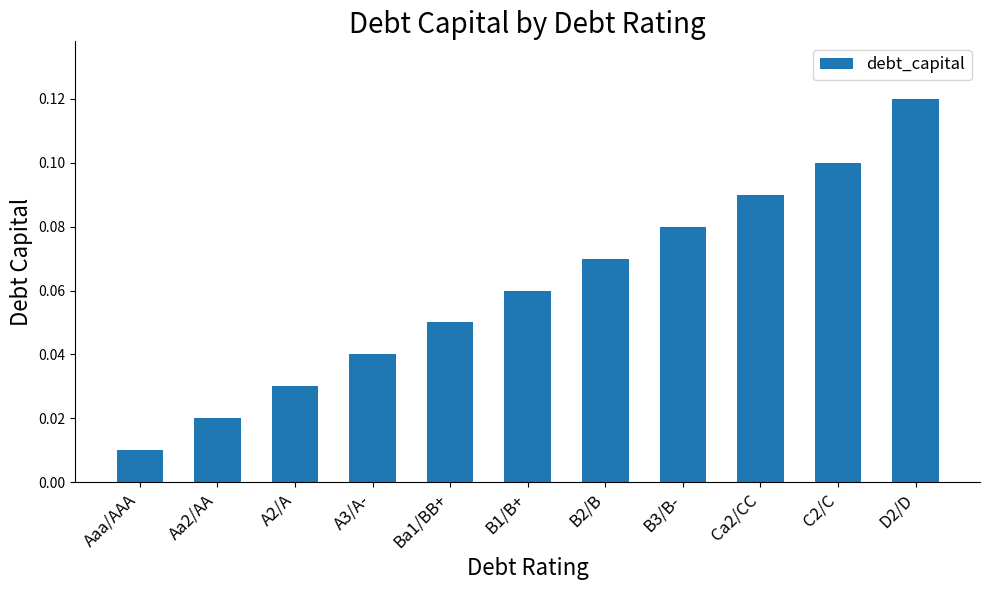

What is the label of the 5th bar from the right?

B2/B